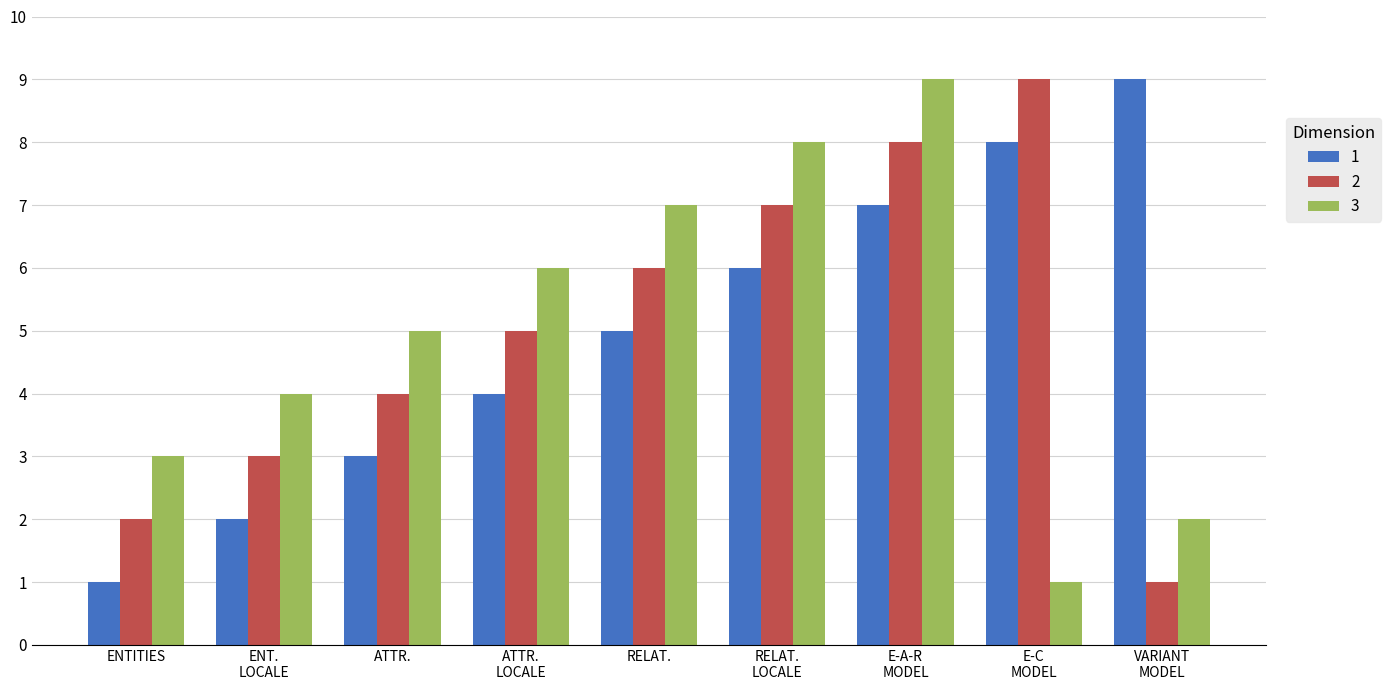

What is the greatest value displayed?

9